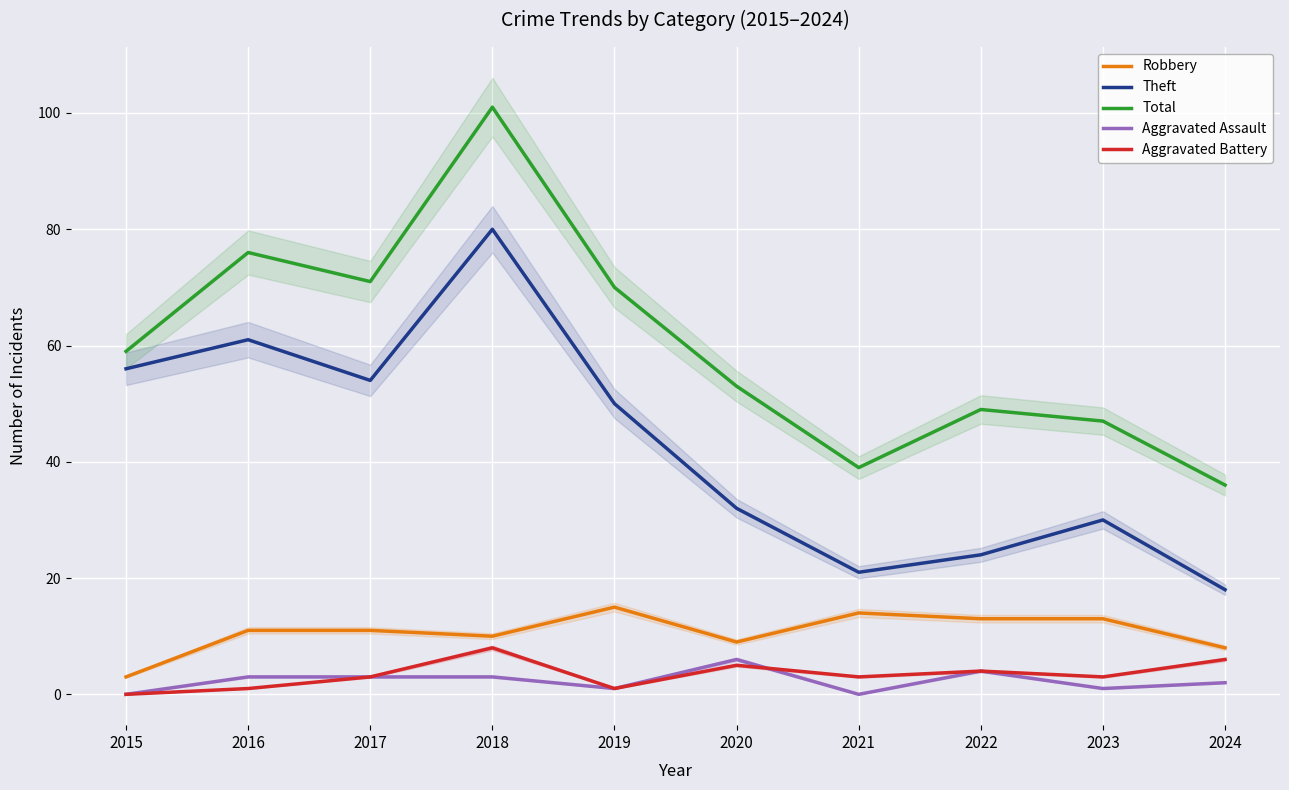

At which category does Total reach its first local valley?

2017